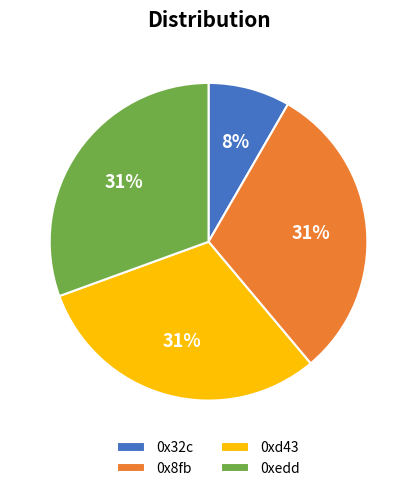

Is 0x8fb the majority of the pie?

No